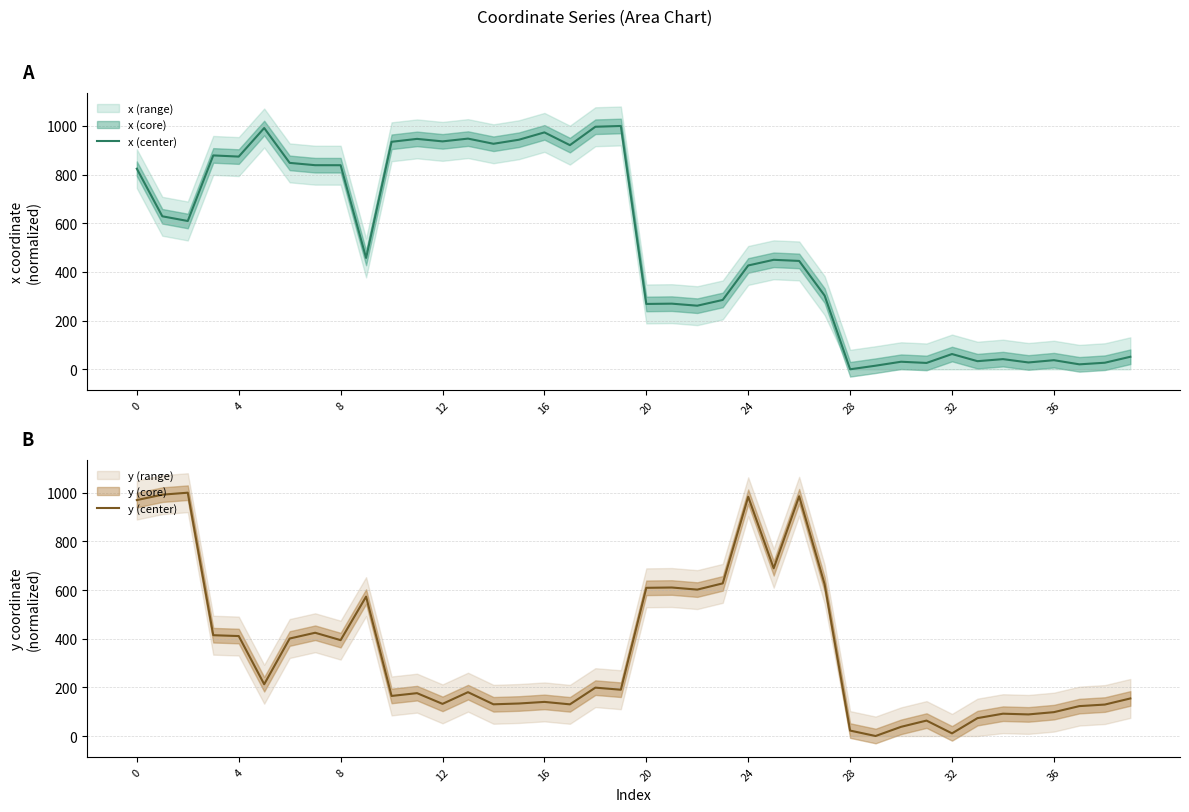

True or false: x (center) has a value of 14.7 at 29.

True